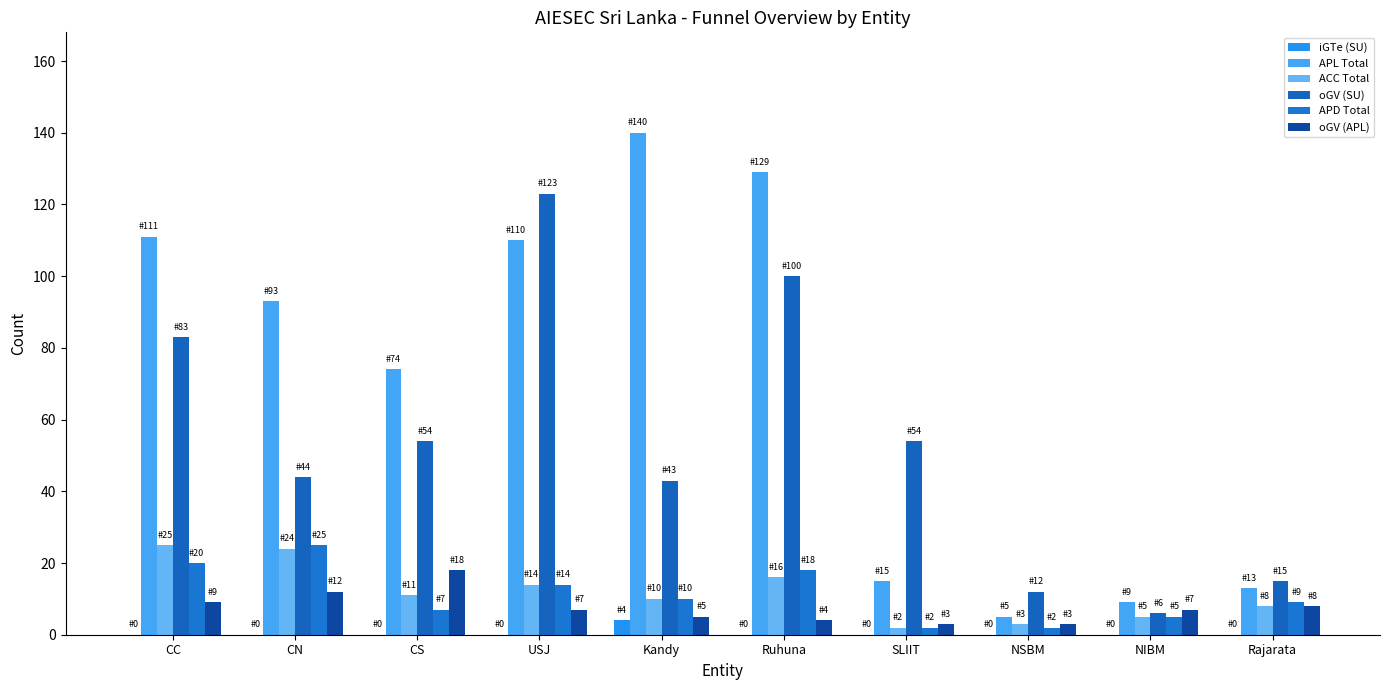

At which category is the sum across all series the highest?

USJ